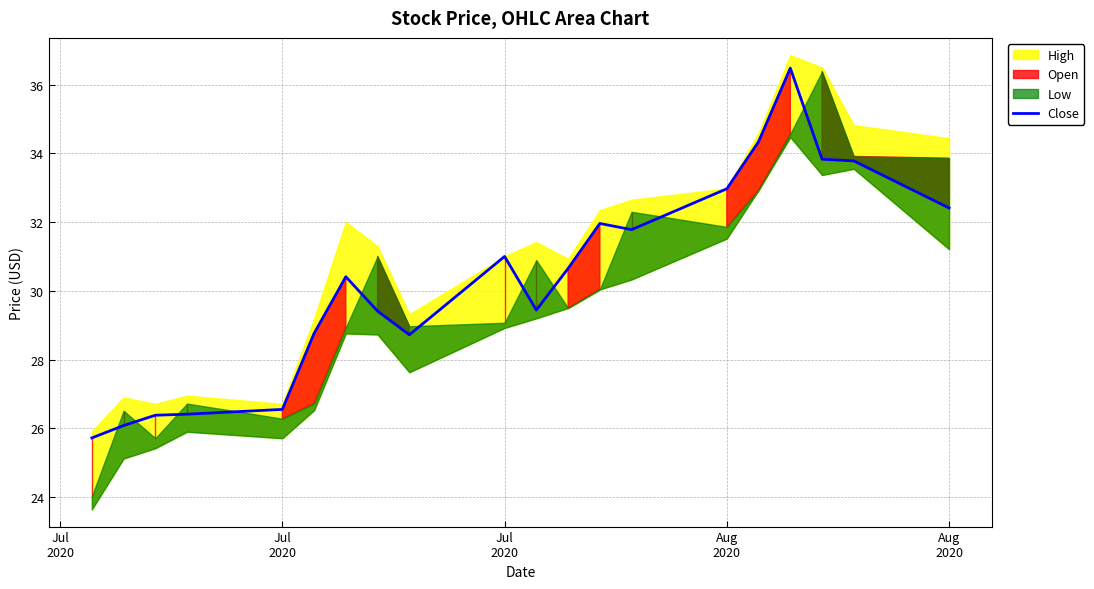

How many lines are shown in the chart?

1